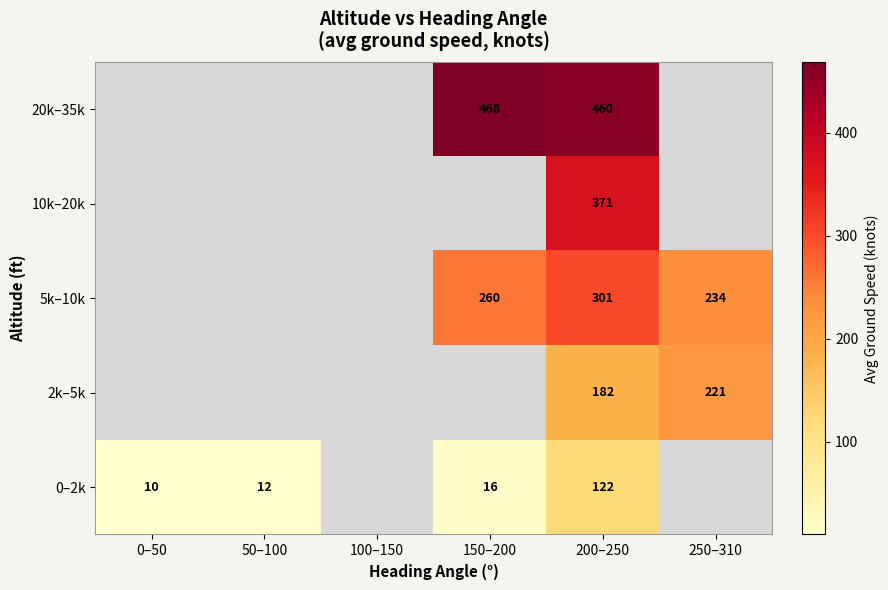

Is the value of 2k–5k at 250–310 greater than the value of 10k–20k at 200–250?

No